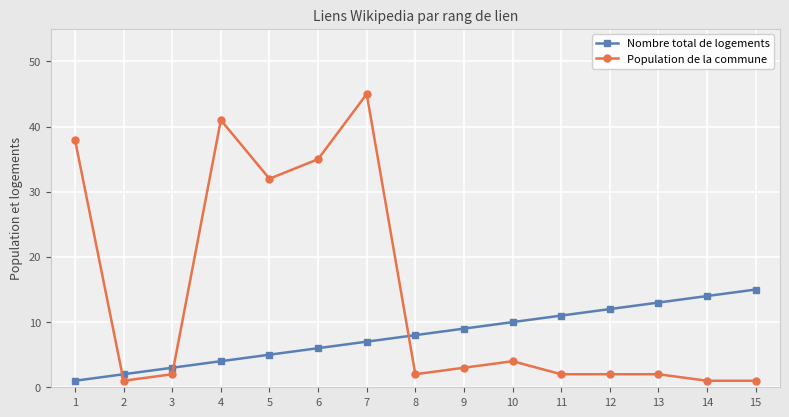

At which label does Population de la commune first exceed 2?

1